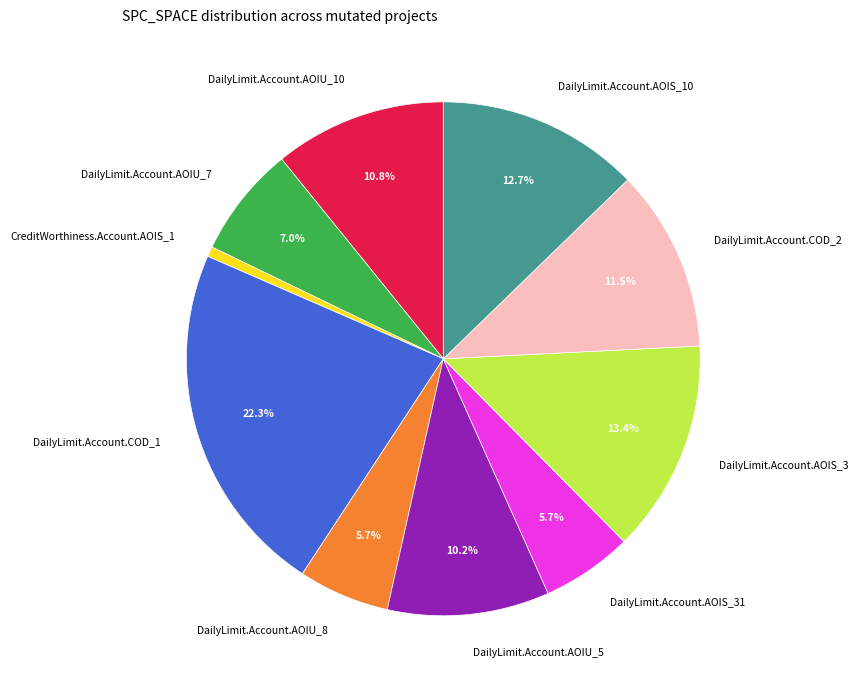

Which has a higher value, DailyLimit.Account.AOIU_5 or DailyLimit.Account.COD_2?

DailyLimit.Account.COD_2